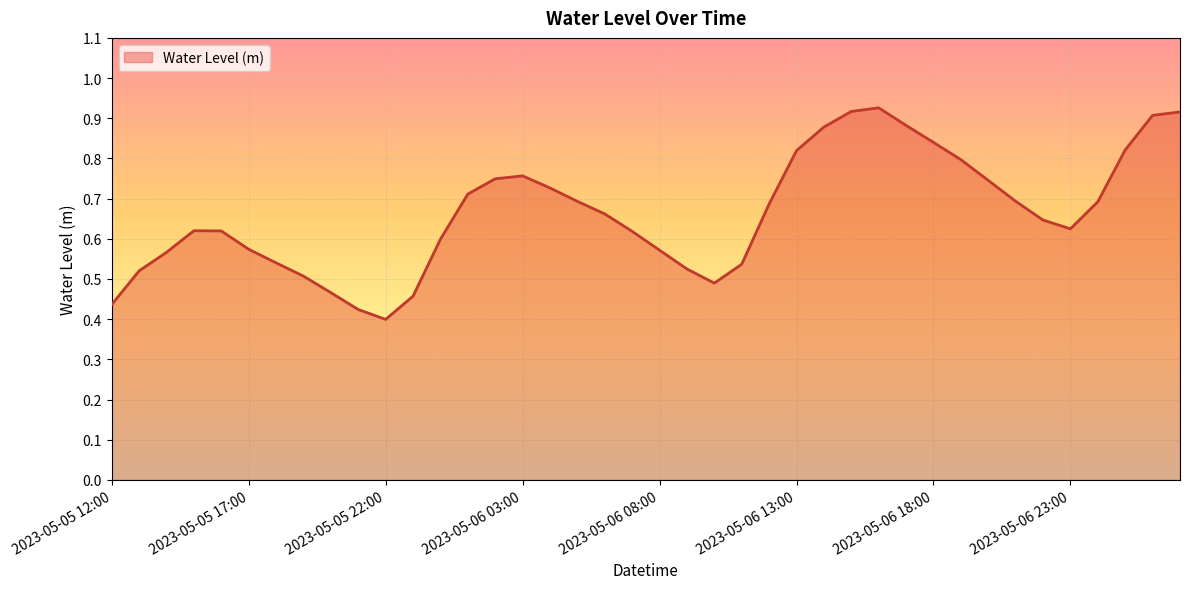

Which category has the lowest value across all series?

2023-05-05 22:00